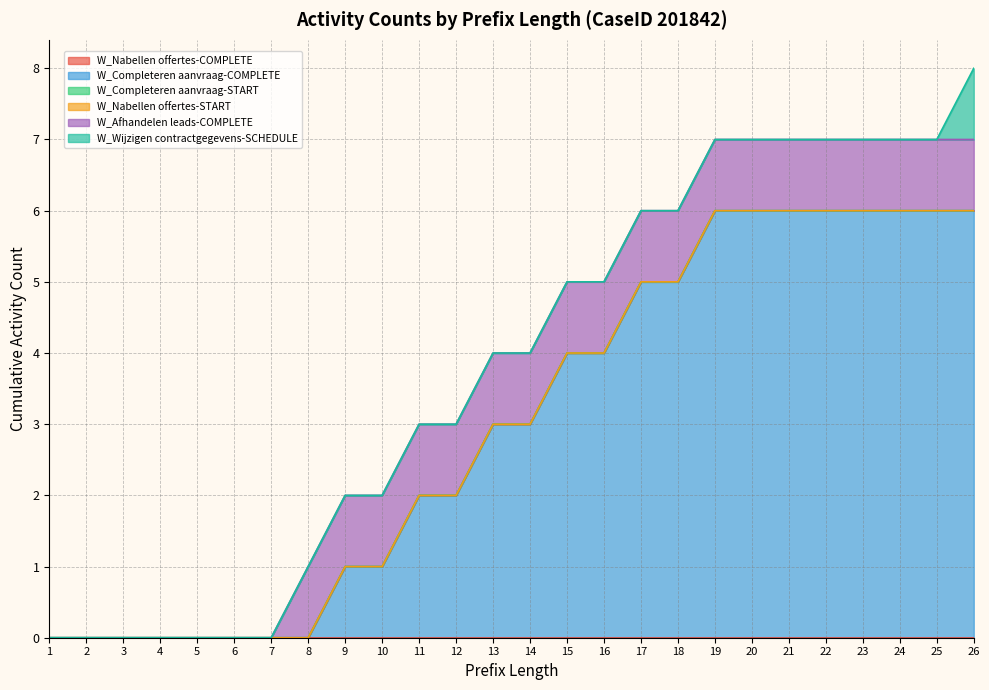

True or false: W_Completeren aanvraag-START and W_Completeren aanvraag-COMPLETE intersect in this chart.

False